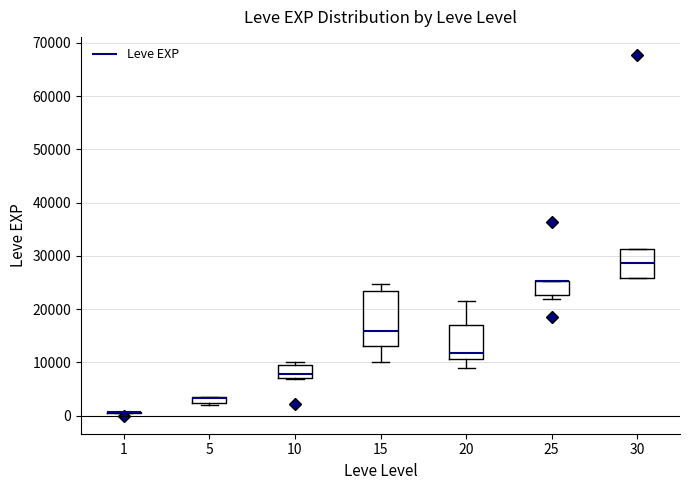

Where is the lower edge of the box at x = 5 on the y-axis? The values are not printed on the chart, so give them approximately, as read against the axis.

2000